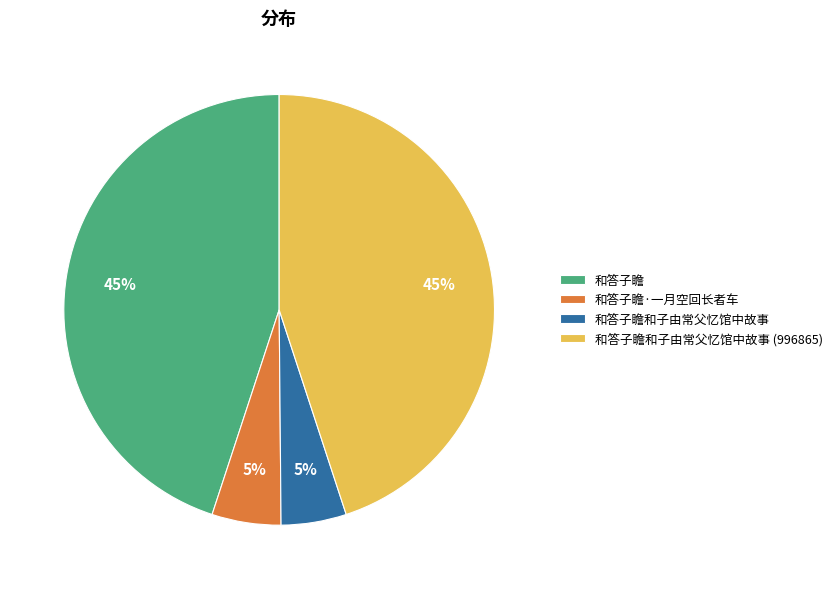

Between 和答子瞻和子由常父忆馆中故事 and 和答子瞻和子由常父忆馆中故事 (996865), which is larger?

和答子瞻和子由常父忆馆中故事 (996865)